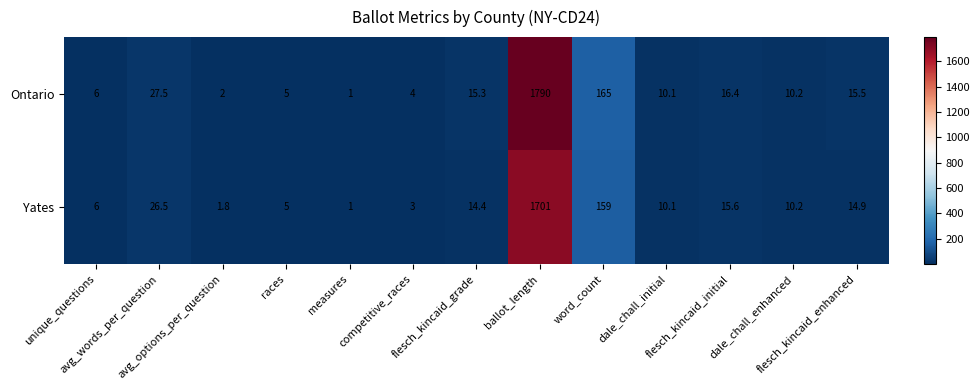

Rank the series by their average value, from lowest to highest.

Yates, Ontario